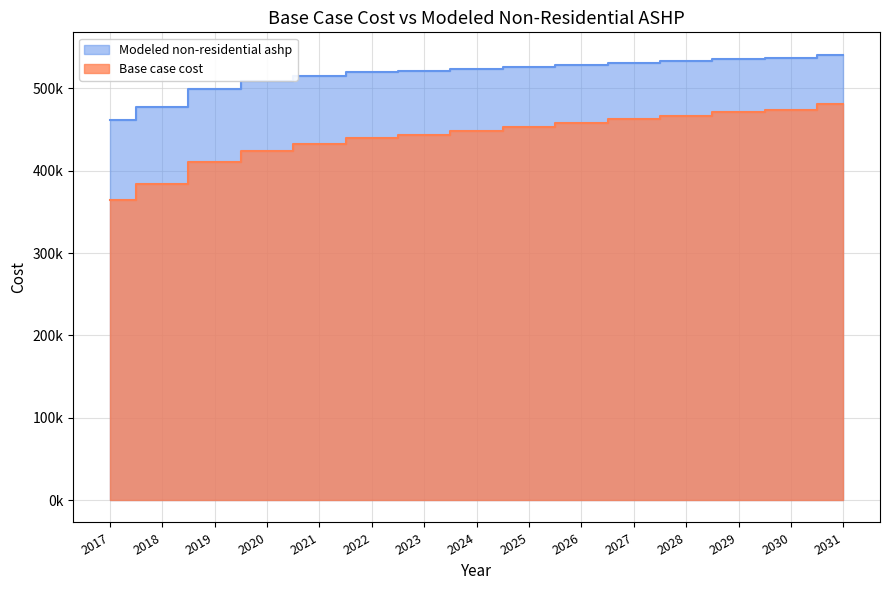

What is the sum of the Modeled non-residential ashp values at 2030 and 2018?

1014243.2